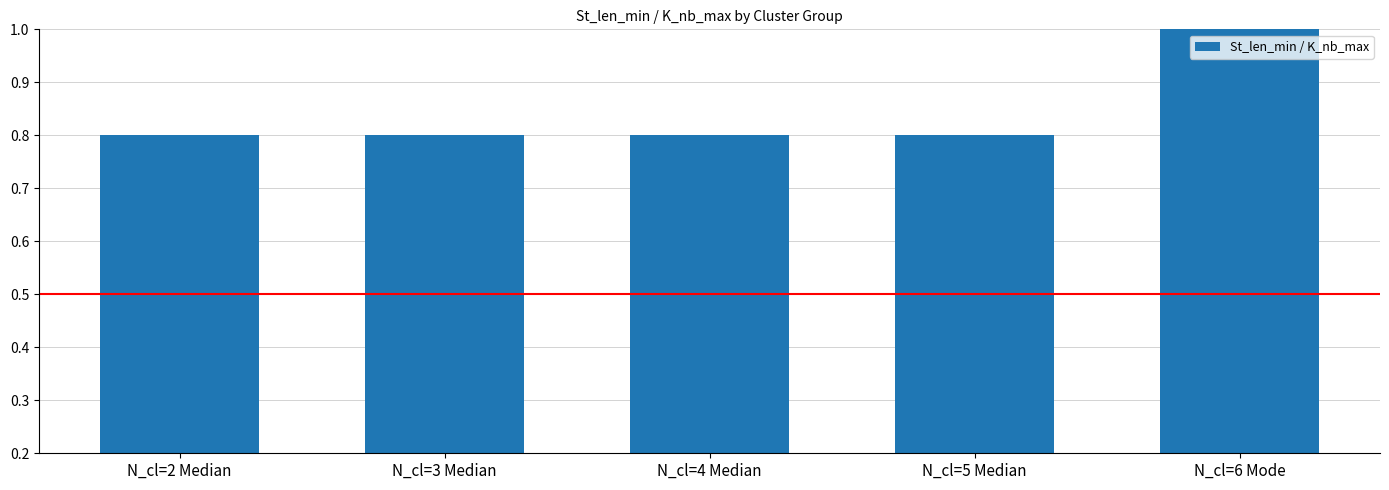

True or false: the data shows 0.8 at N_cl=5 Median.

True